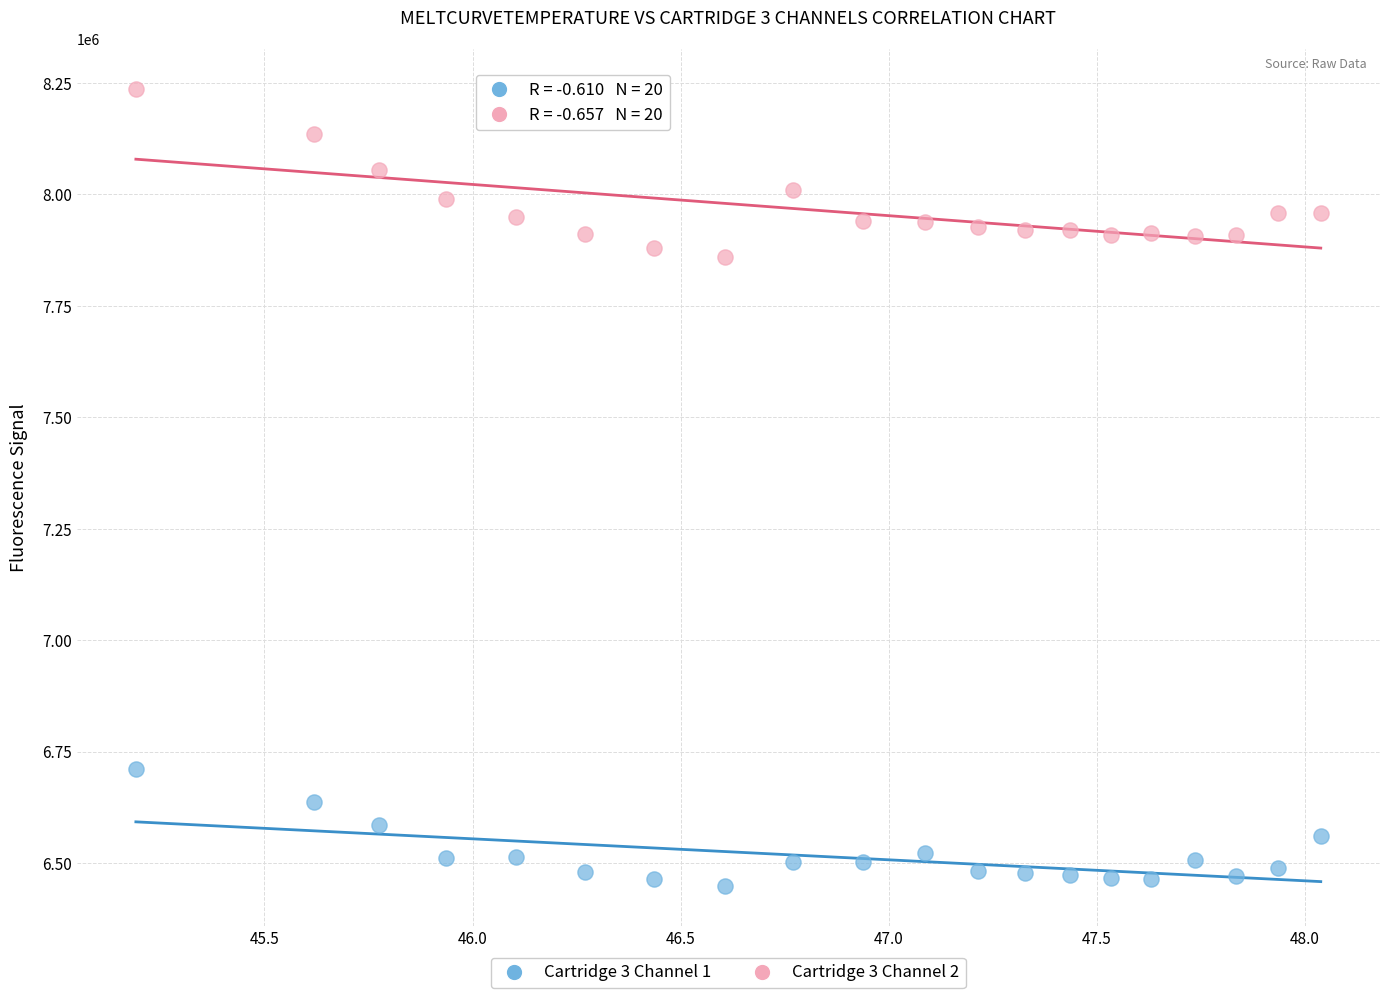

Across all data points, what is the range of Y values (max minus min)?

1788416